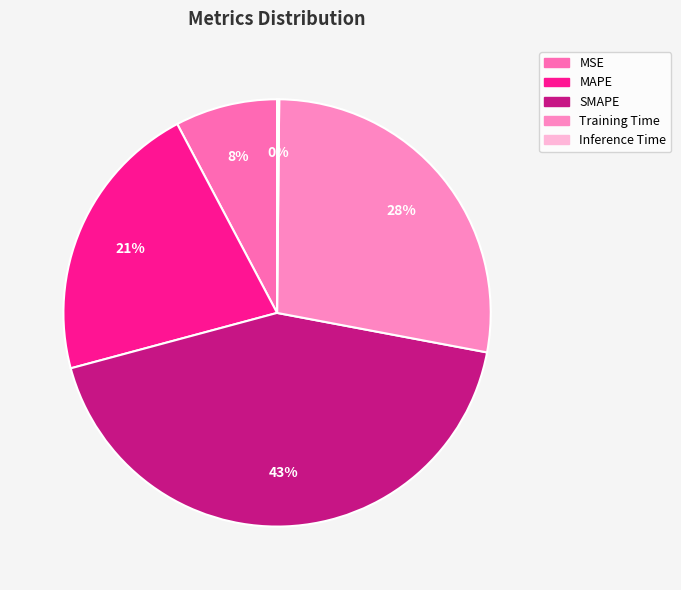

Is there a majority slice in this chart?

No